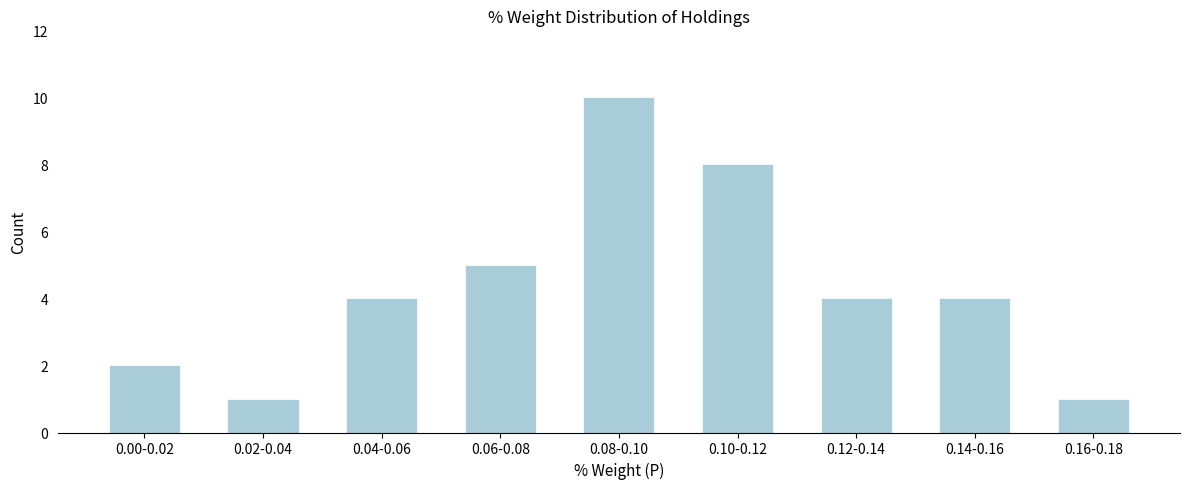

Reading right to left, what are all the values shown in this chart?

0.16-0.18=1	0.14-0.16=4	0.12-0.14=4	0.10-0.12=8	0.08-0.10=10	0.06-0.08=5	0.04-0.06=4	0.02-0.04=1	0.00-0.02=2